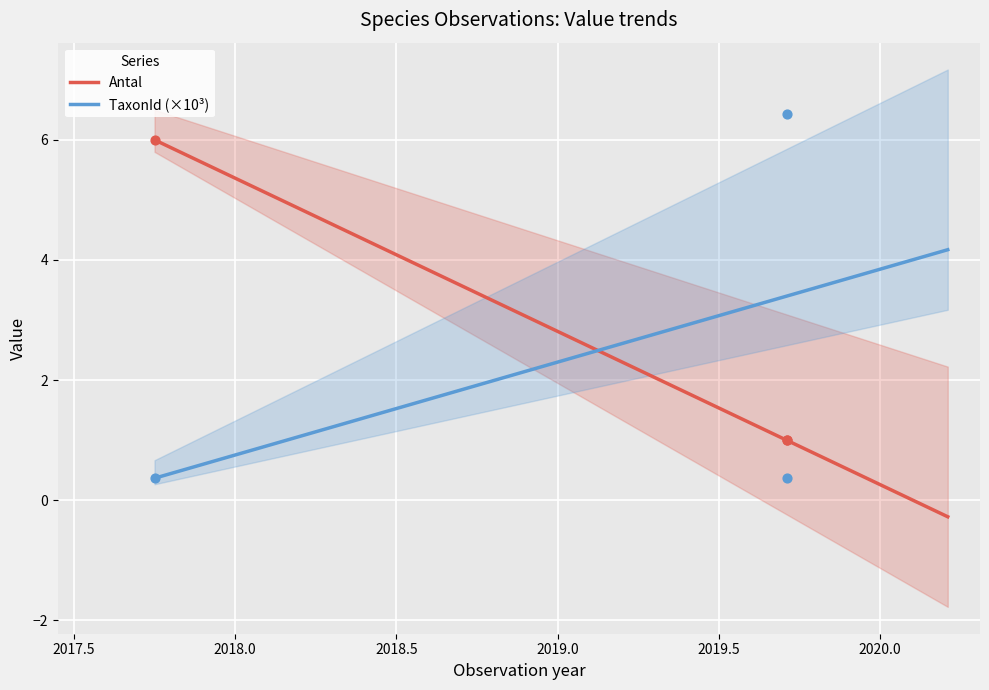

What are all the series names shown in the legend?

Antal, TaxonId